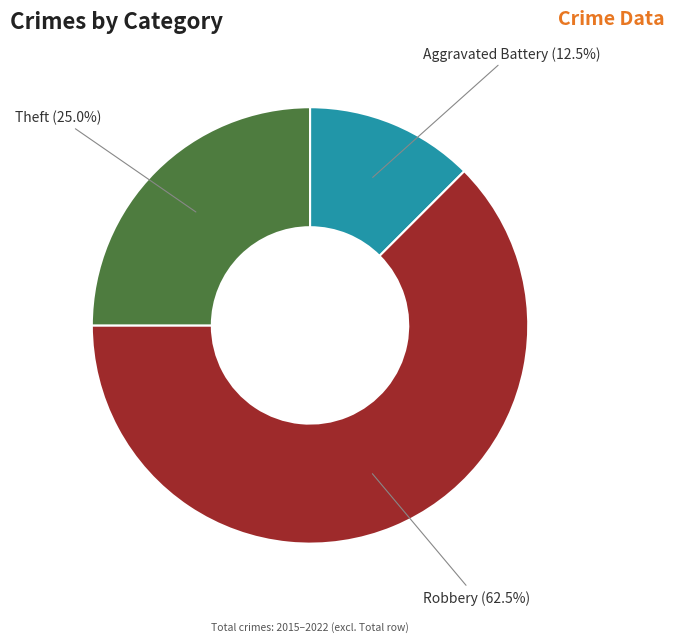

Which category has the biggest portion of the pie?

Robbery